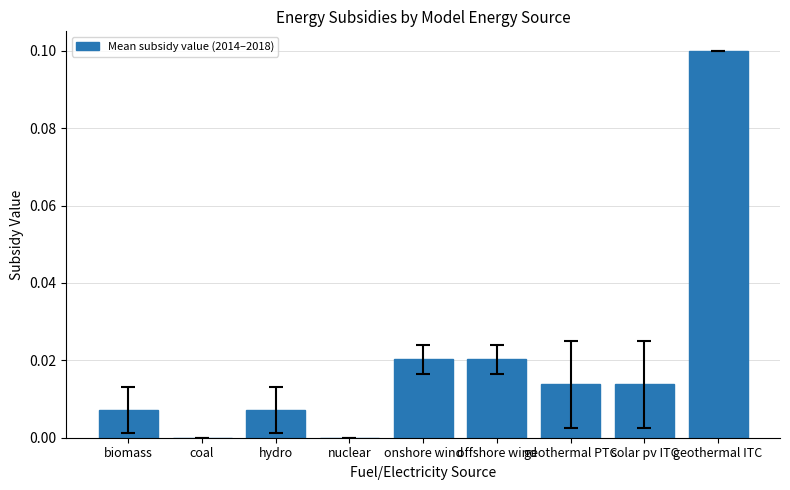

The chart shows a value of 0.1 at coal. True or false?

False